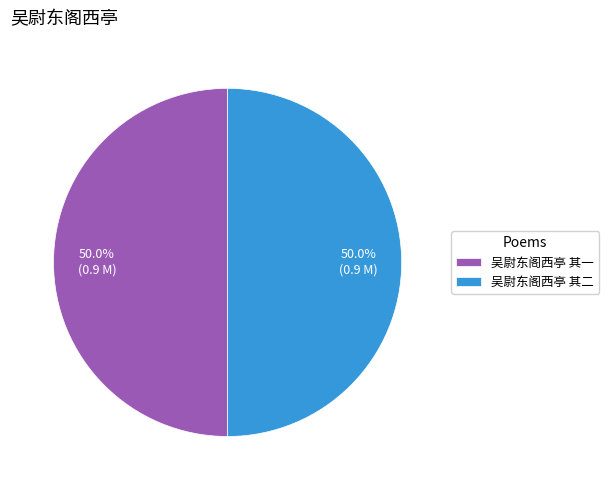

Combined, what portion of the pie is 吴尉东阁西亭 其一 and 吴尉东阁西亭 其二?

100.0%